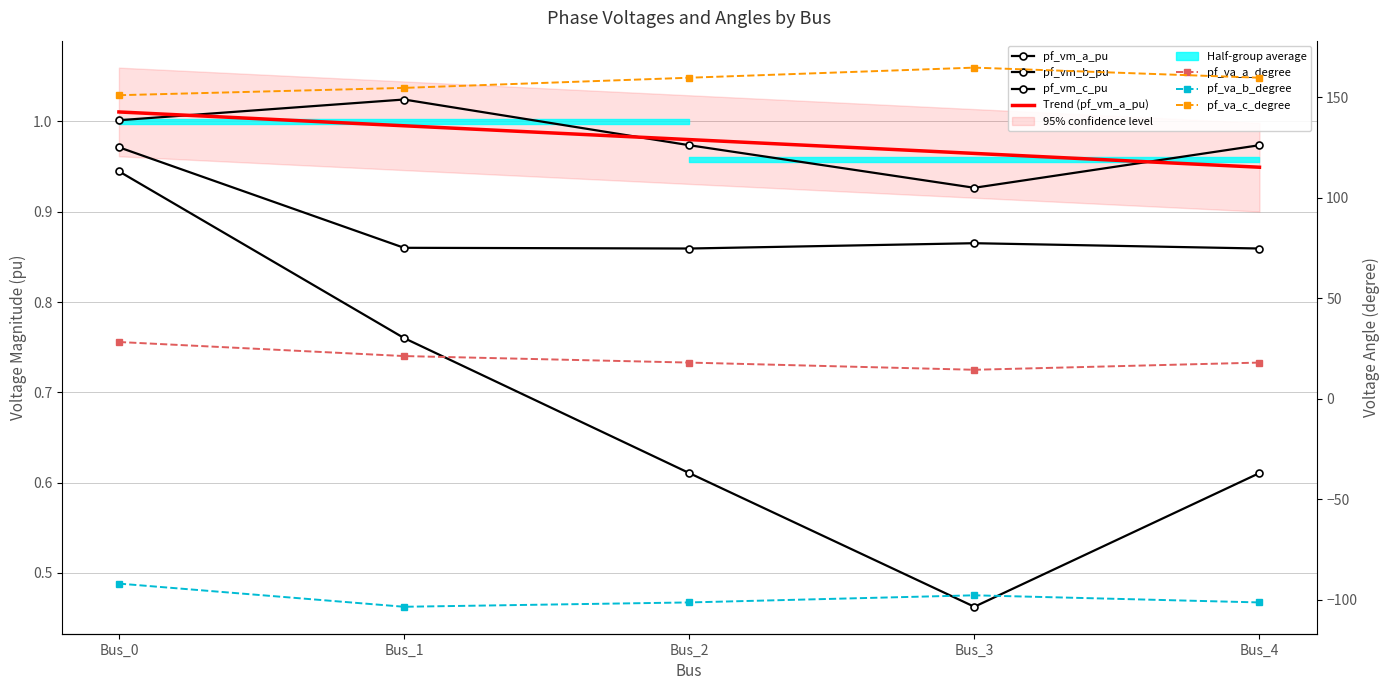

What is the approximate value of pf_va_b_degree at Bus_1?

-103.6